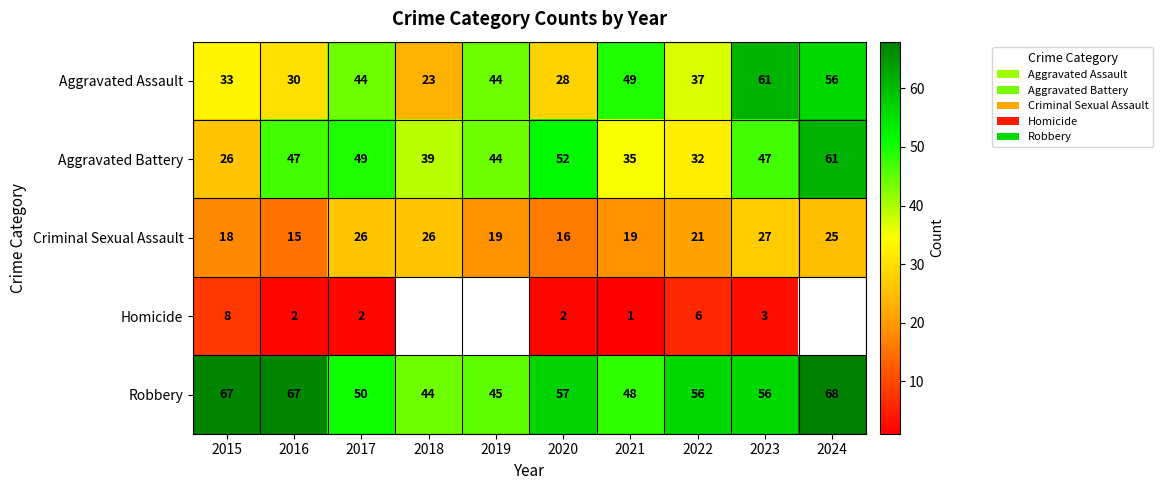

Where is Criminal Sexual Assault nearest to the value 21?

2022